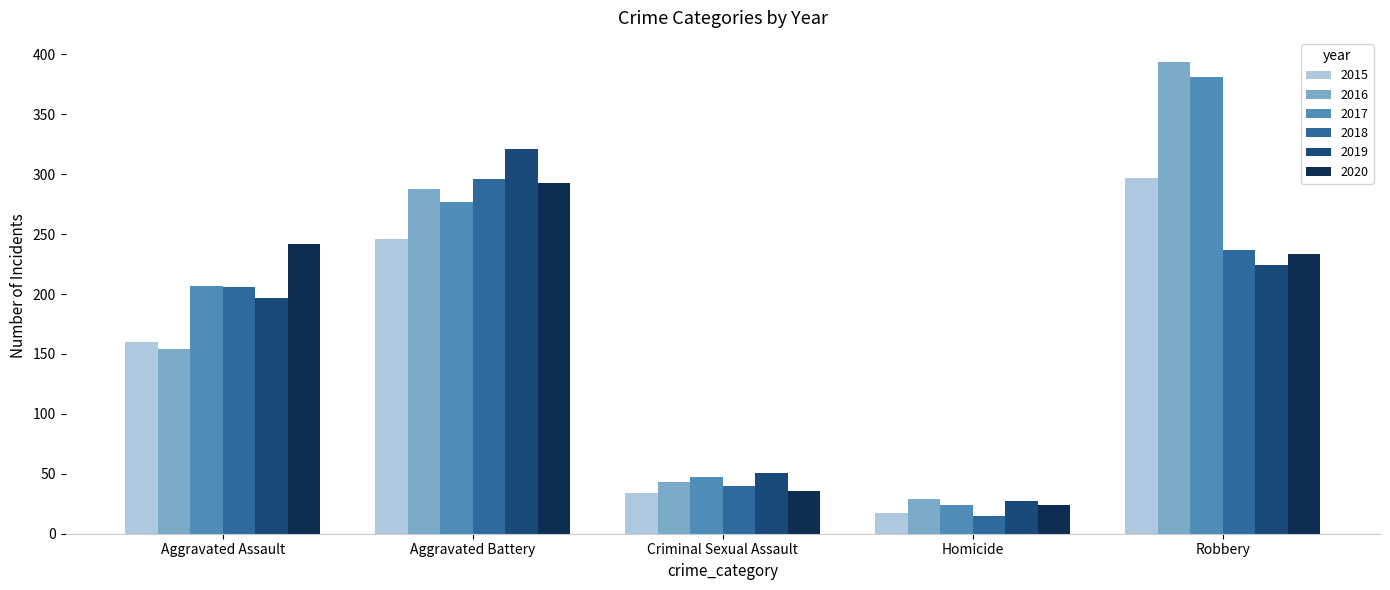

At how many categories does at least one series exceed 183?

3